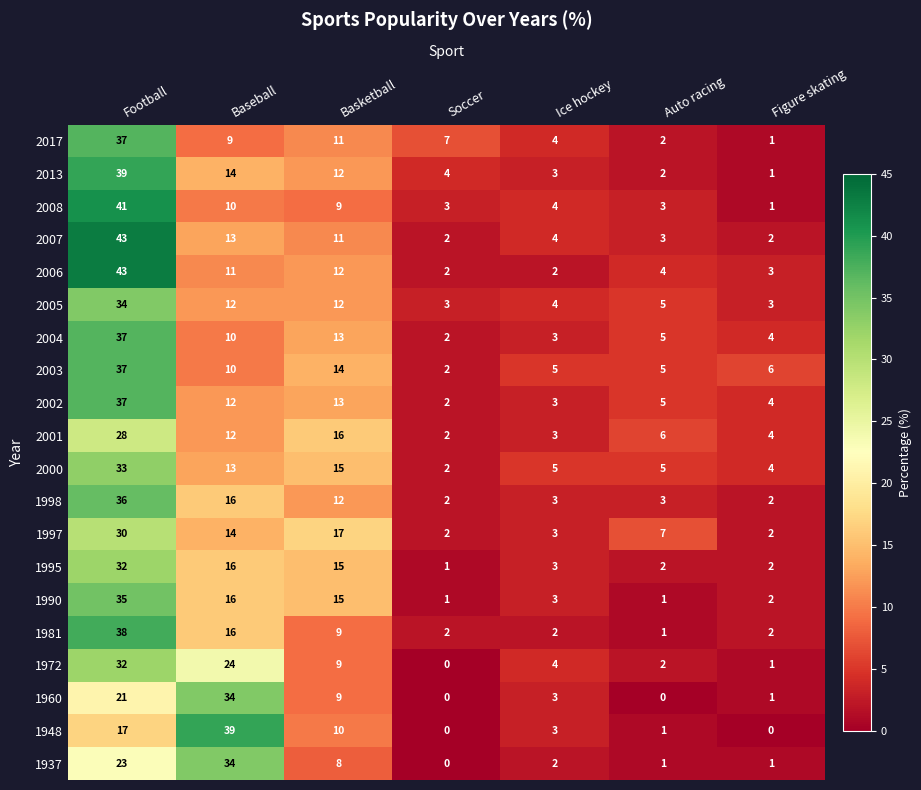

What is the total value across all series at Ice hockey?

66